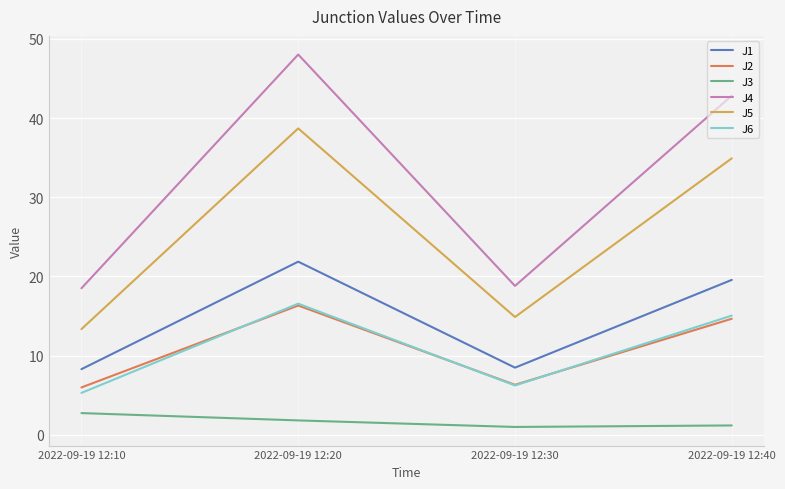

True or false: J2 and J4 intersect in this chart.

False